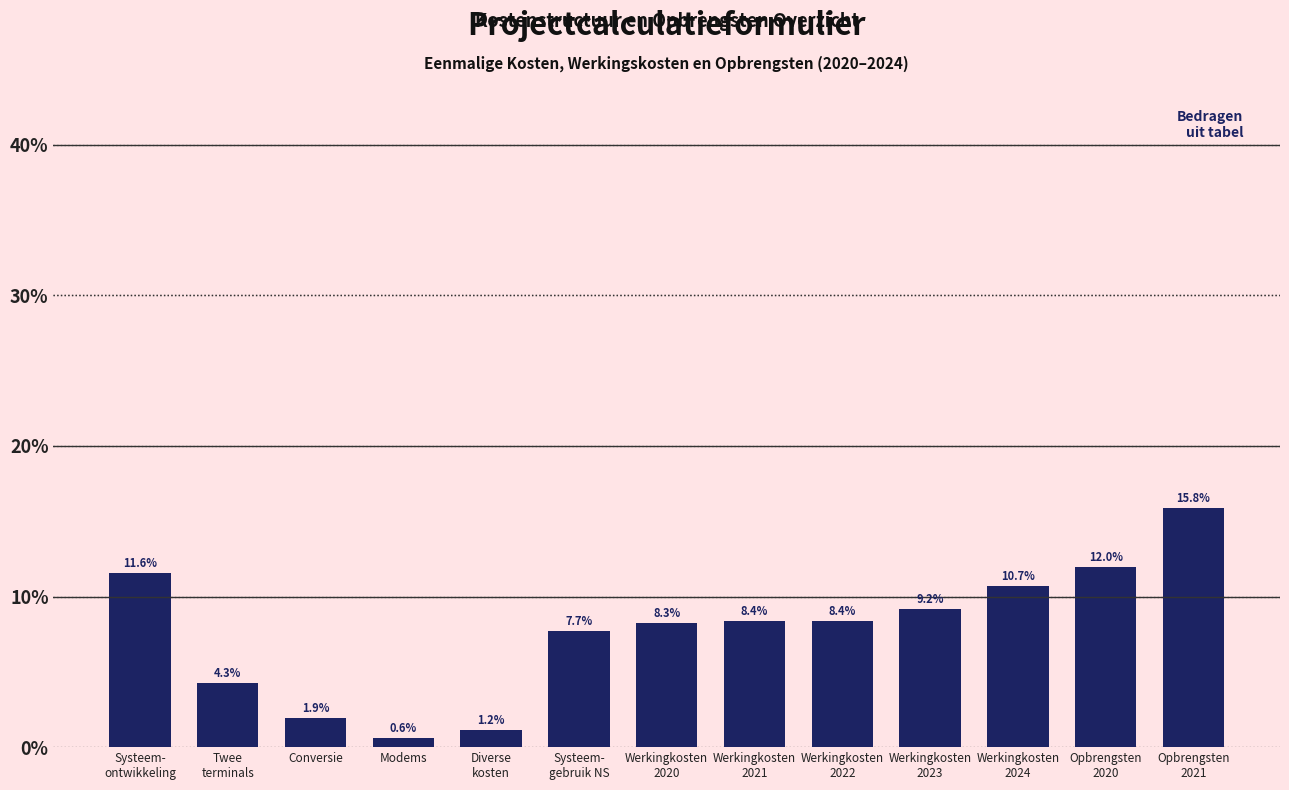

Reading left to right, what are all the values shown in this chart?

11.6	4.3	1.9	0.6	1.2	7.7	8.3	8.4	8.4	9.2	10.7	12.0	15.8